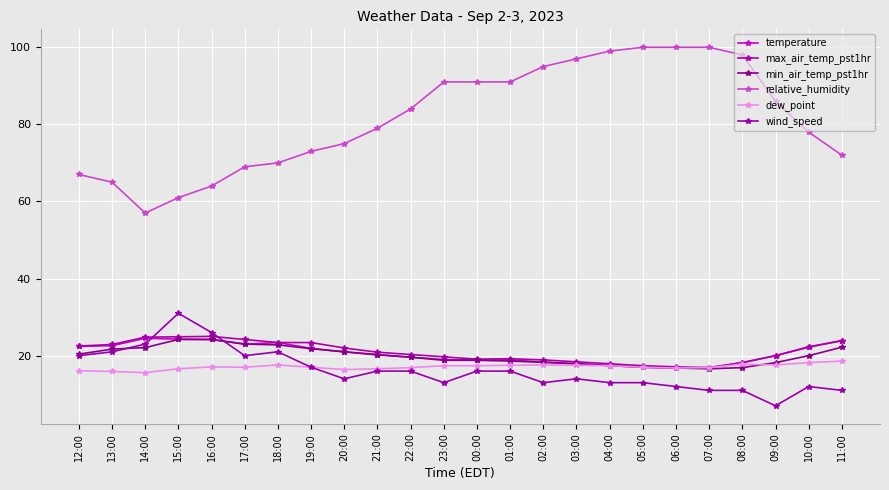

At 12:00, list the series in order from largest to smallest.

relative_humidity, max_air_temp_pst1hr, temperature, min_air_temp_pst1hr, wind_speed, dew_point